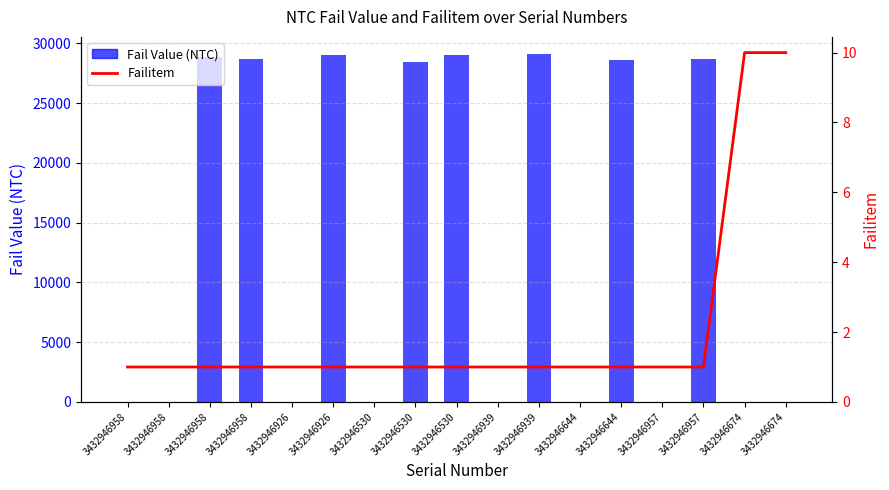

How many data points in Fail Value (NTC) are above 0?

8